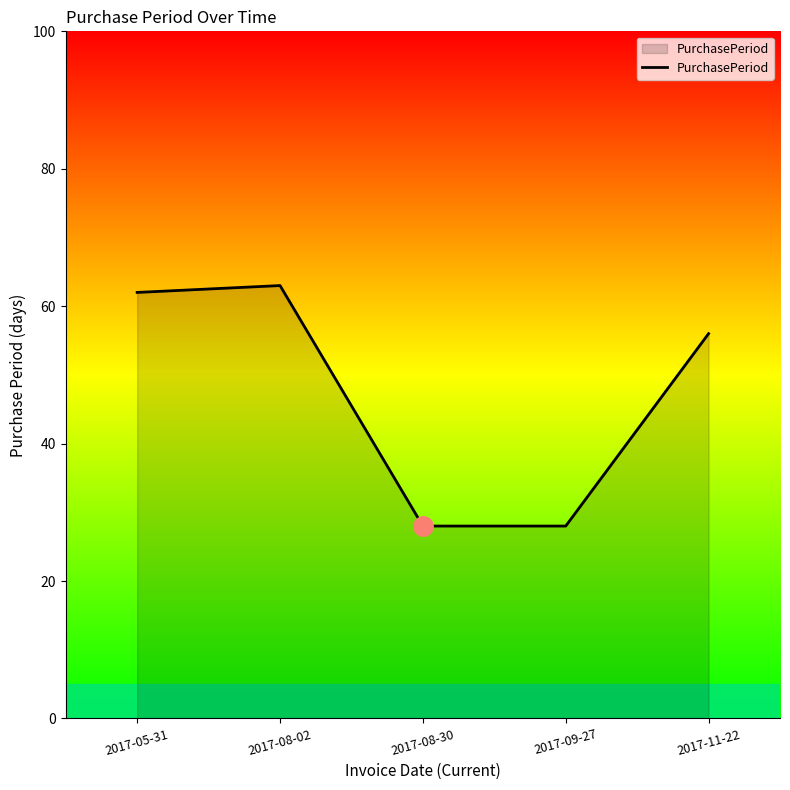

Count the number of data series in this chart.

1